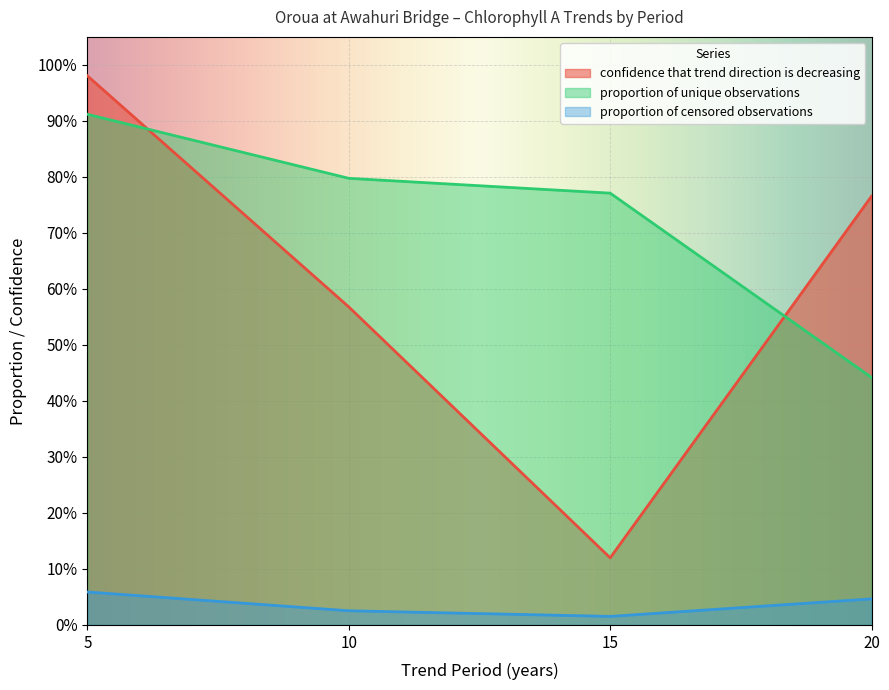

Reading left to right, list all the values displayed in this chart.

confidence that trend direction is decreasing: 1.0	0.6	0.1	0.8
proportion of unique observations: 0.9	0.8	0.8	0.4
proportion of censored observations: 0.1	0.0	0.0	0.0